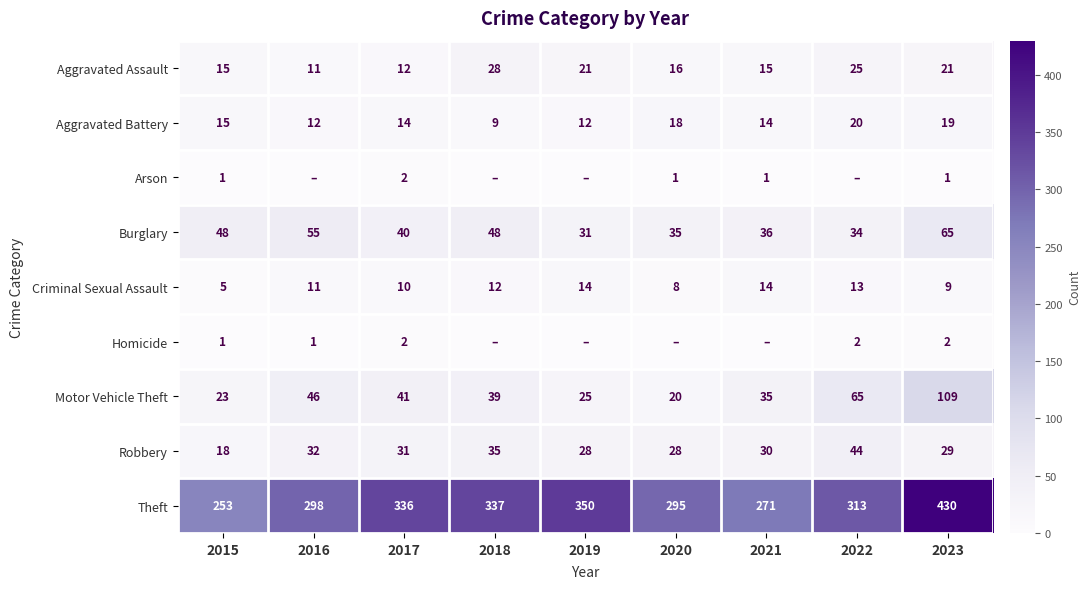

List the series in order of their peak value, lowest first.

Arson, Homicide, Criminal Sexual Assault, Aggravated Battery, Aggravated Assault, Robbery, Burglary, Motor Vehicle Theft, Theft